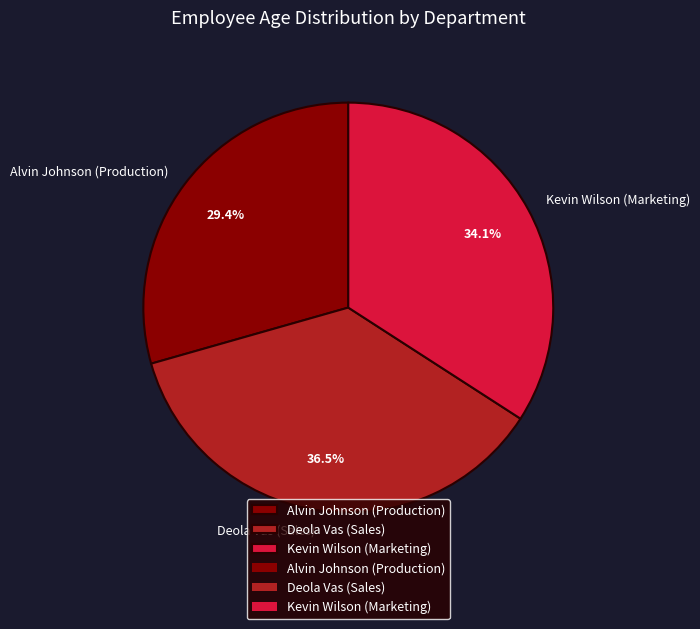

Does Kevin Wilson (Marketing) account for over 50% of the chart?

No